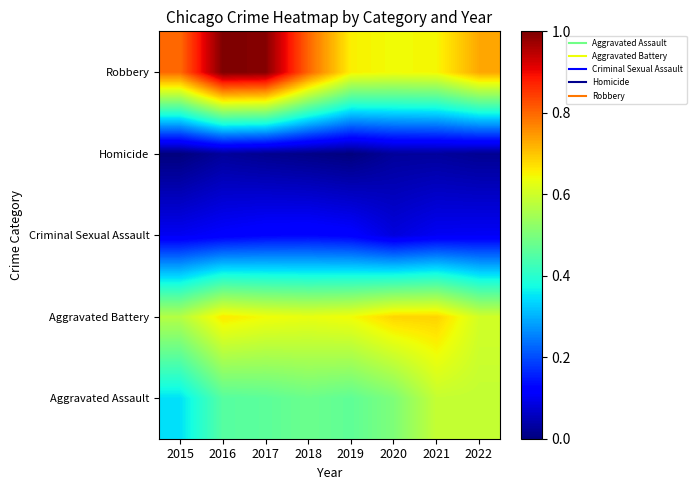

At which category is the sum across all series the highest?

2016